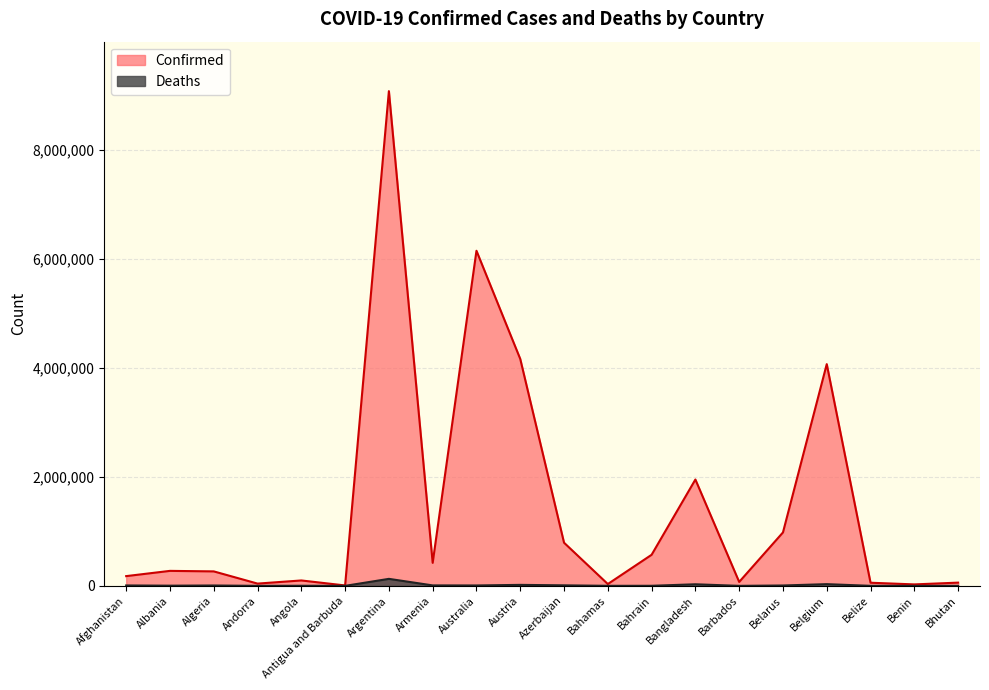

What are all the series names shown in the legend?

Confirmed, Deaths